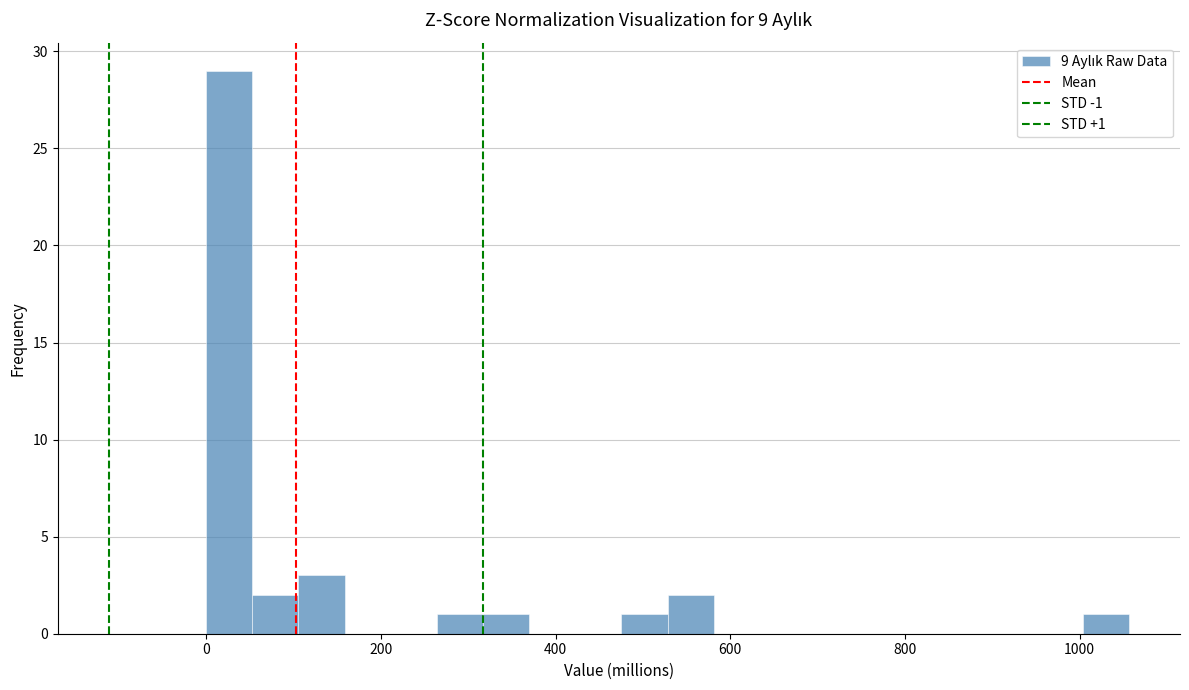

Read against the x-axis, roughly where is the centre of the tallest bar?

20